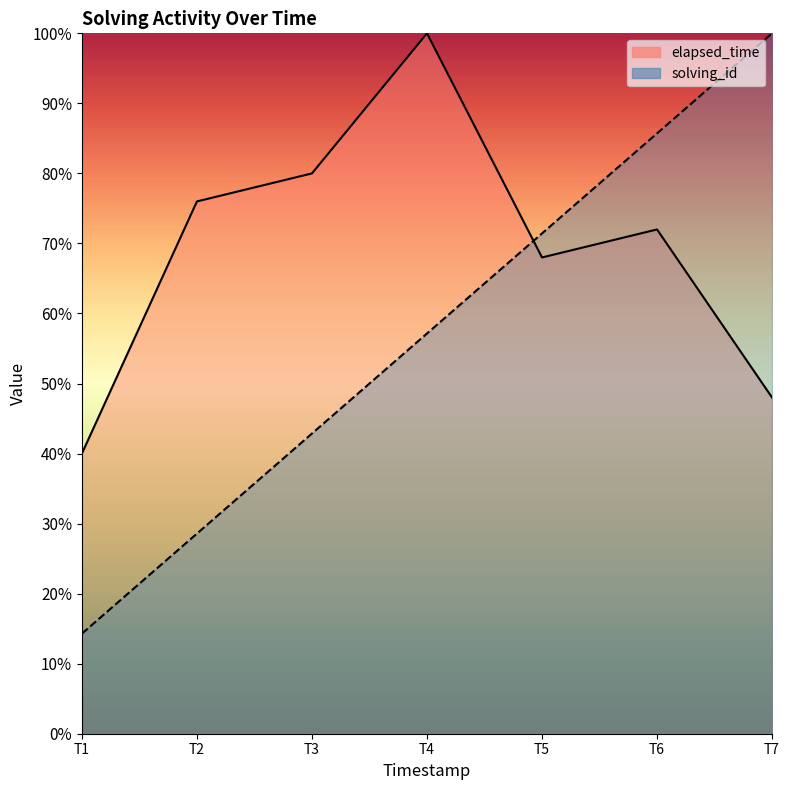

How many series are shown in this chart?

2